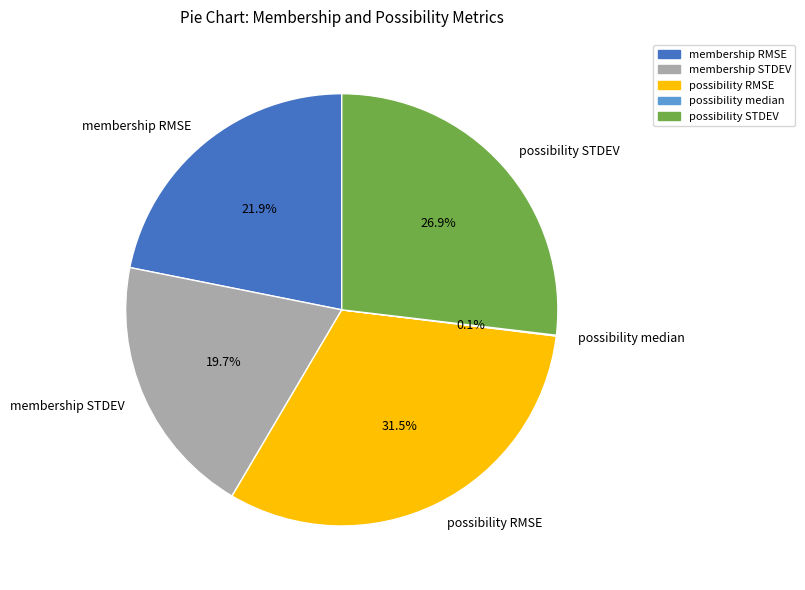

Combined, do membership RMSE and membership STDEV account for over 50%?

No